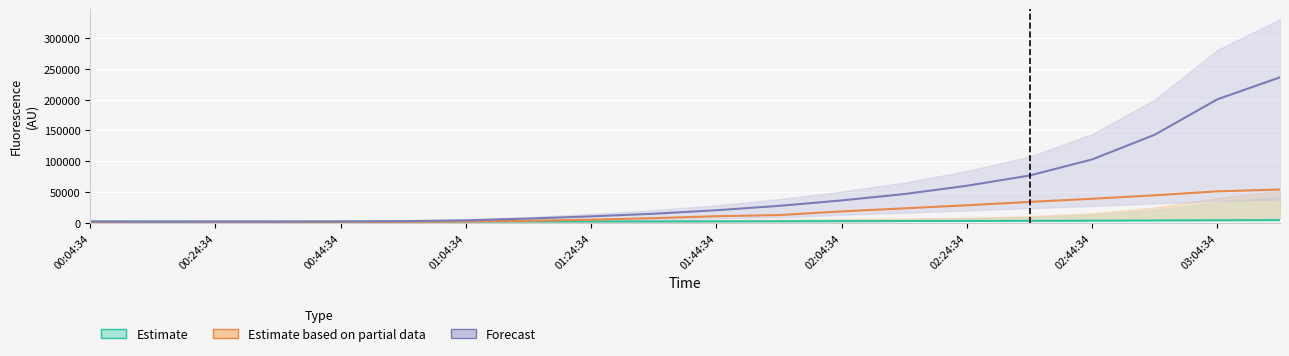

True or false: Estimate based on partial data has a value of 44559 at 17.

True